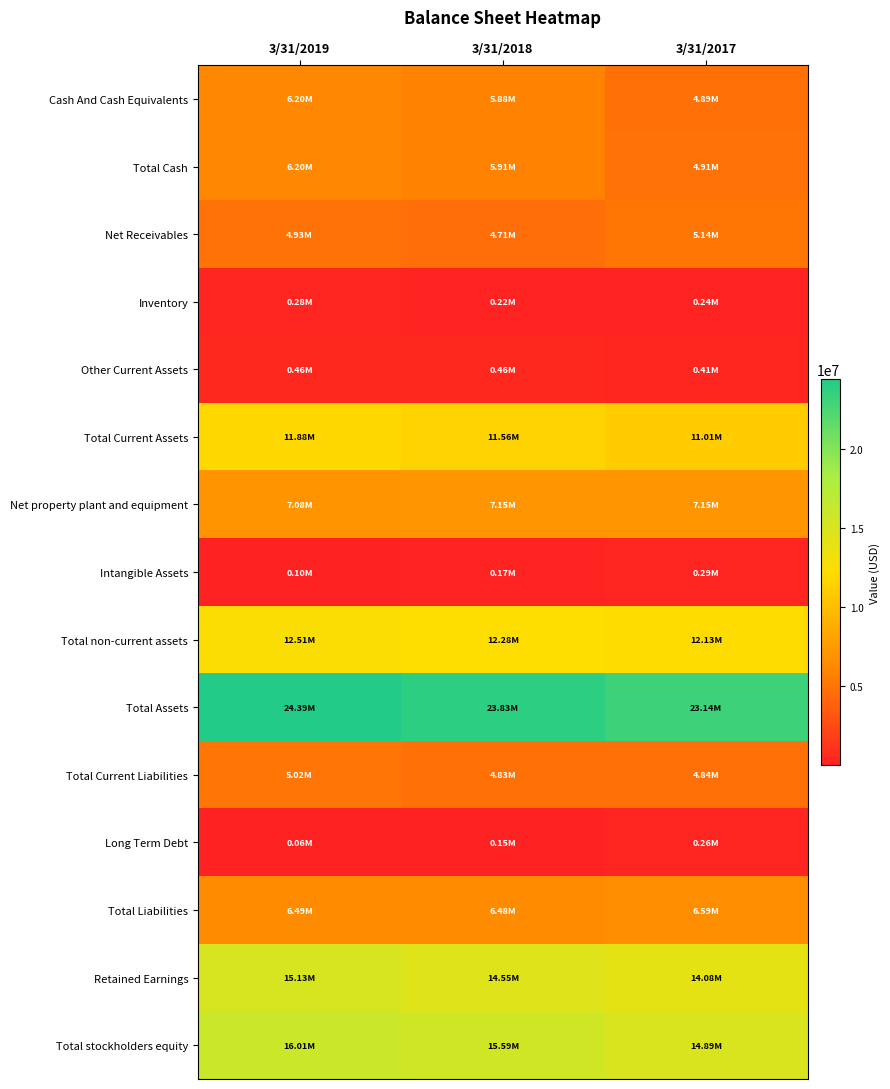

Reading left to right, what are all the values shown in this chart?

Cash And Cash Equivalents: 3/31/2019=6203859	3/31/2018=5883208	3/31/2017=4894183
Total Cash: 3/31/2019=6203859	3/31/2018=5913283	3/31/2017=4914197
Net Receivables: 3/31/2019=4933427	3/31/2018=4712511	3/31/2017=5142976
Inventory: 3/31/2019=277693	3/31/2018=215964	3/31/2017=241131
Other Current Assets: 3/31/2019=464398	3/31/2018=459018	3/31/2017=409479
Total Current Assets: 3/31/2019=11879377	3/31/2018=11557040	3/31/2017=11008469
Net property plant and equipment: 3/31/2019=7075422	3/31/2018=7147702	3/31/2017=7150873
Intangible Assets: 3/31/2019=99806	3/31/2018=173843	3/31/2017=292294
Total non-current assets: 3/31/2019=12513547	3/31/2018=12275153	3/31/2017=12131216
Total Assets: 3/31/2019=24392927	3/31/2018=23832196	3/31/2017=23139687
Total Current Liabilities: 3/31/2019=5015995	3/31/2018=4831169	3/31/2017=4840718
Long Term Debt: 3/31/2019=55500	3/31/2018=146300	3/31/2017=260600
Total Liabilities: 3/31/2019=6494453	3/31/2018=6476869	3/31/2017=6590580
Retained Earnings: 3/31/2019=15125587	3/31/2018=14549690	3/31/2017=14082849
Total stockholders equity: 3/31/2019=16007959	3/31/2018=15586327	3/31/2017=14893427